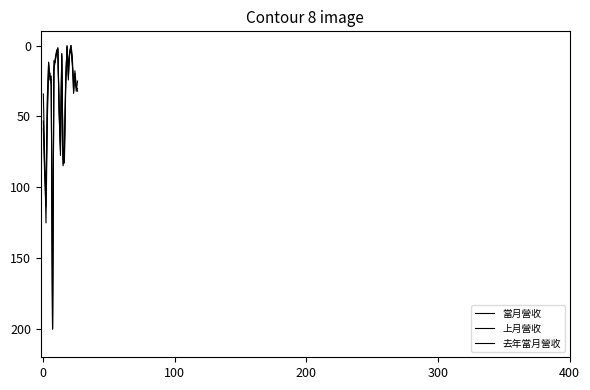

How many lines are shown in the chart?

3